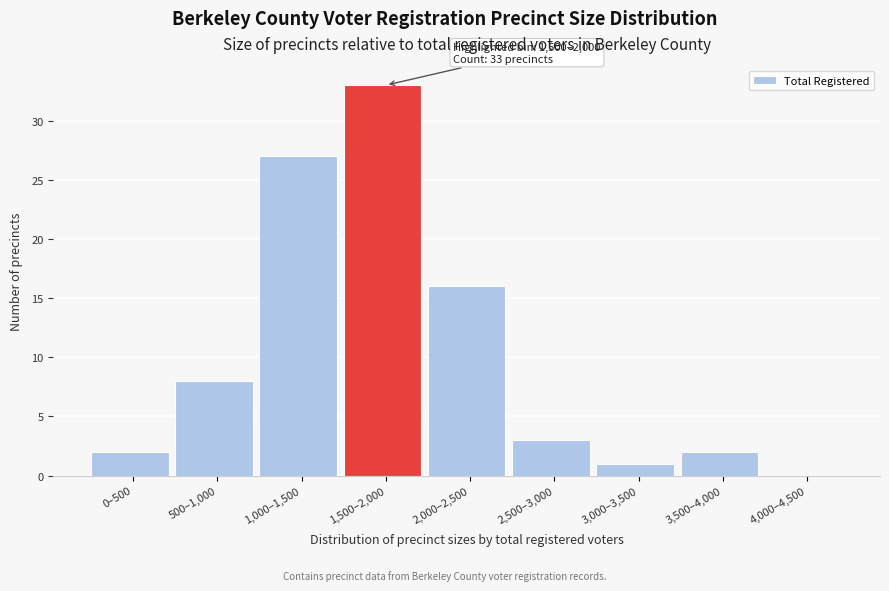

Reading left to right, list all the values displayed in this chart.

0–500=2	500–1,000=8	1,000–1,500=27	1,500–2,000=33	2,000–2,500=16	2,500–3,000=3	3,000–3,500=1	3,500–4,000=2	4,000–4,500=0